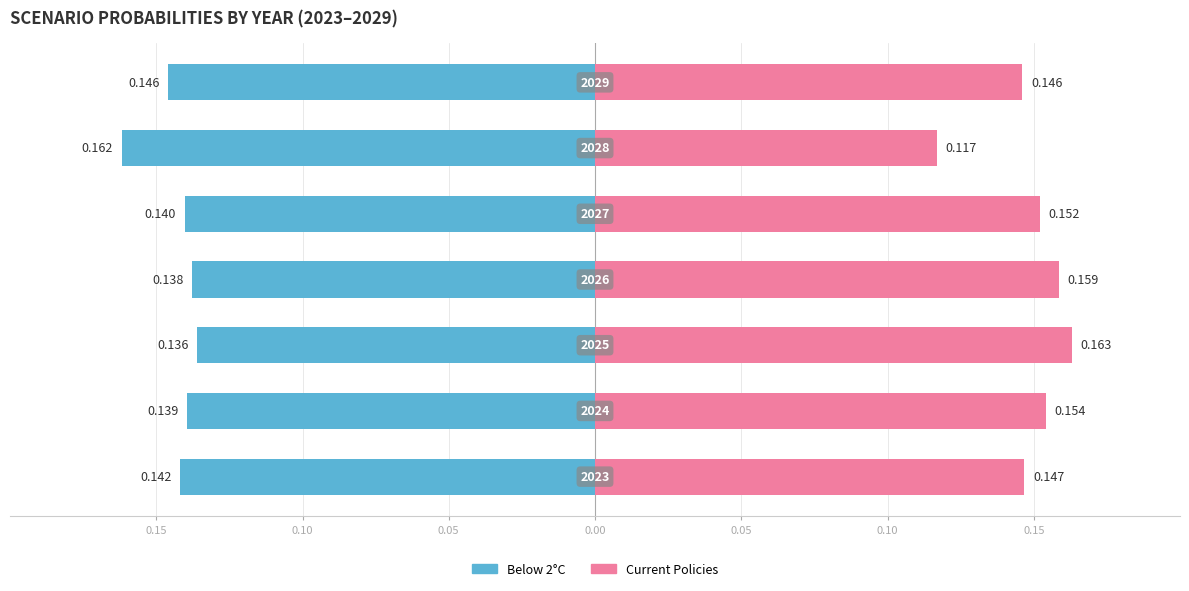

List the series in order of their overall mean, highest first.

Current Policies, Below 2°C